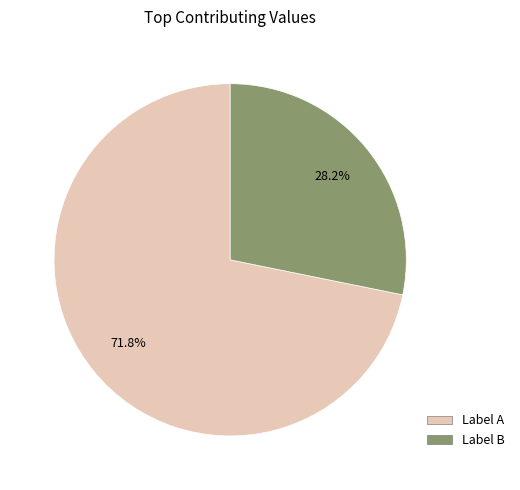

Does any single category account for the majority?

Yes